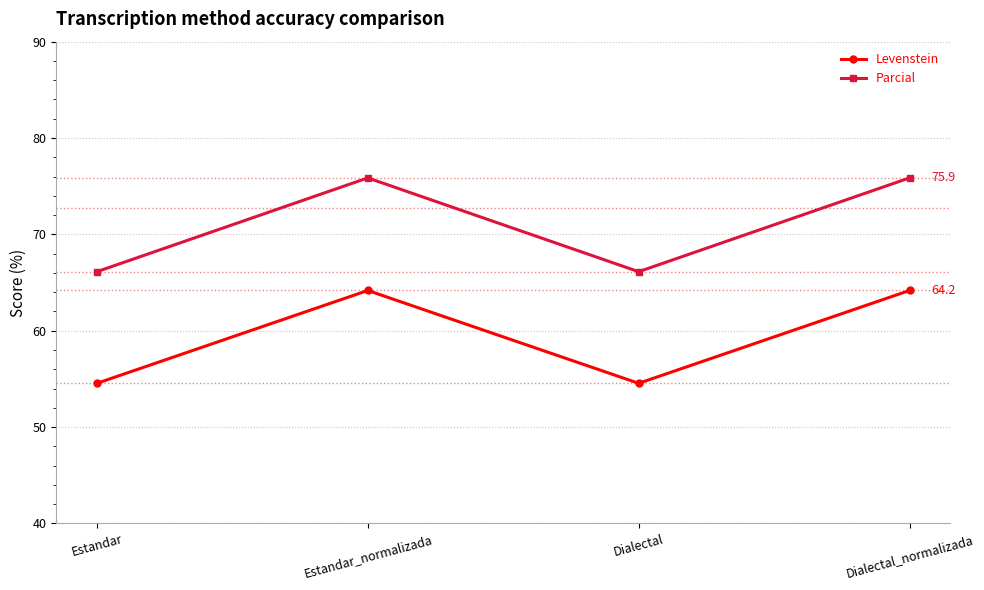

Which series has the largest total across all categories?

Parcial